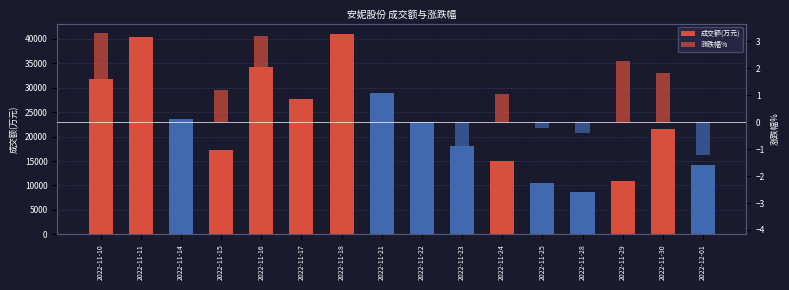

Which label corresponds to the largest value in the chart?

2022-11-18